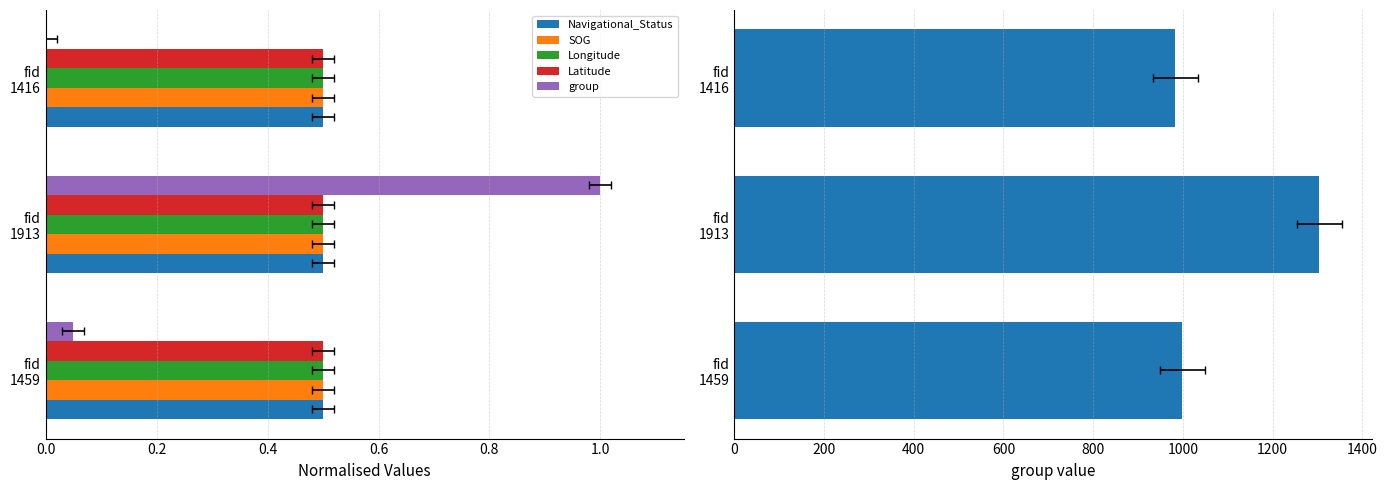

Which series has the widest spread of values?

group